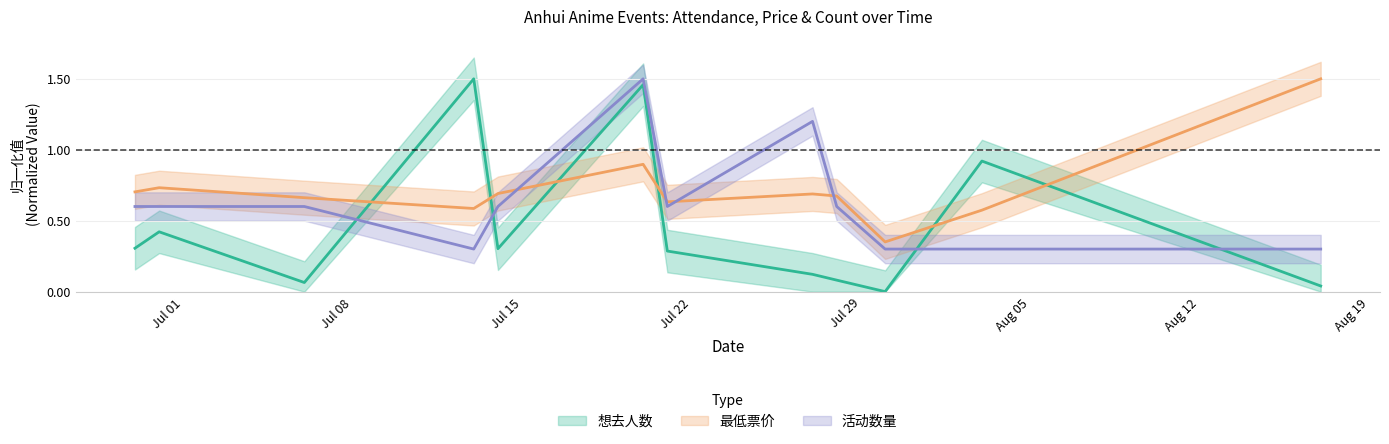

The 想去人数 series shows 0.0 at 2024-07-27. True or false?

False